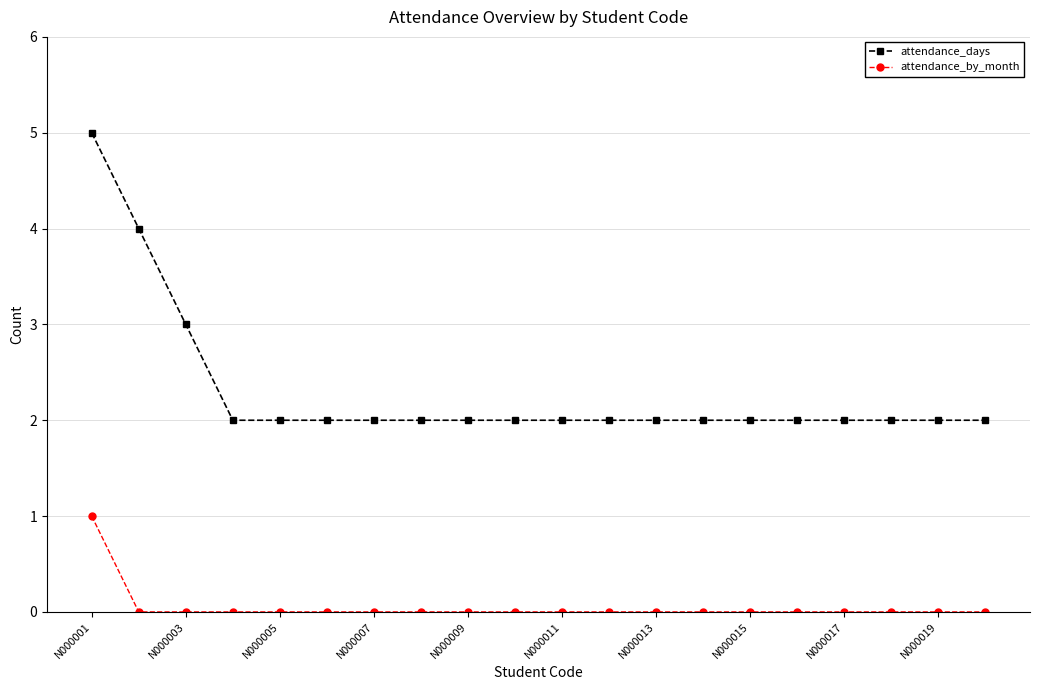

Which series has the largest range (max minus min)?

attendance_days